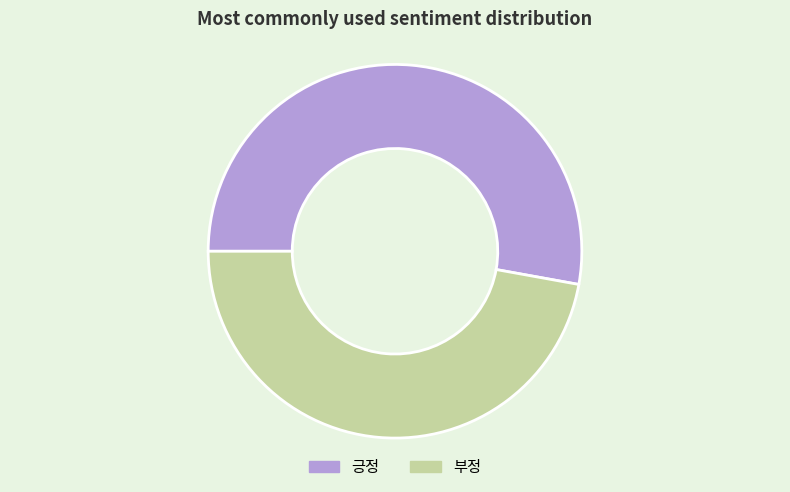

Count the number of slices in the pie.

2